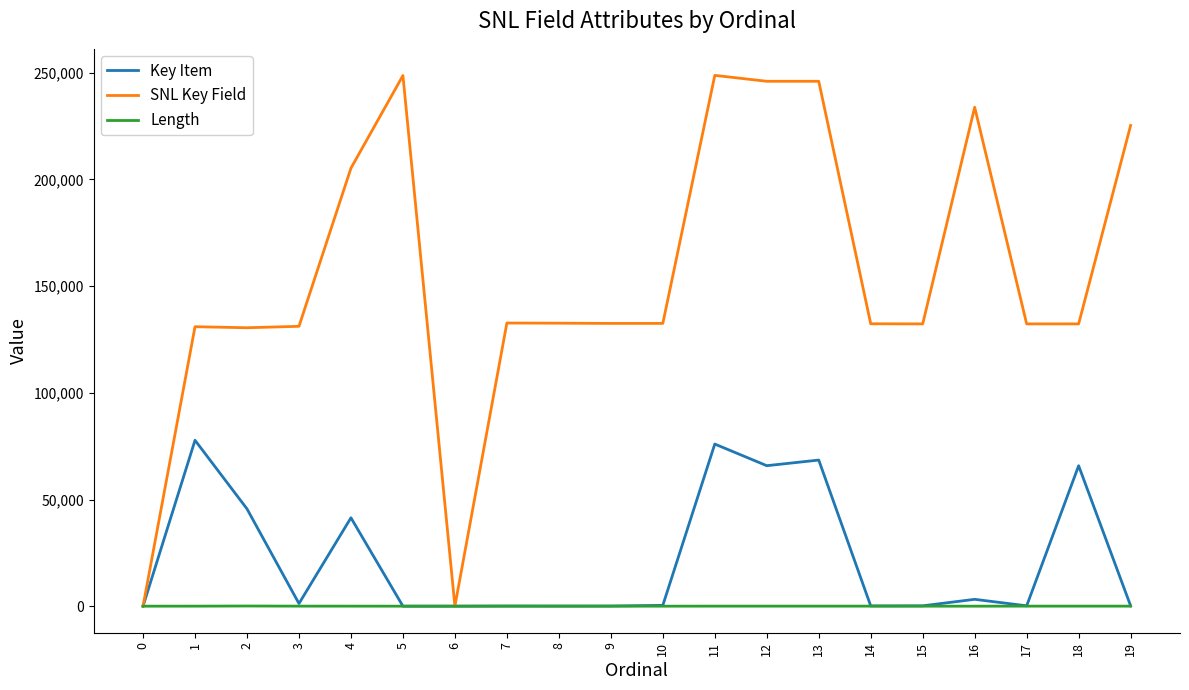

Rank the series at 13 from lowest to highest value.

Length, Key Item, SNL Key Field